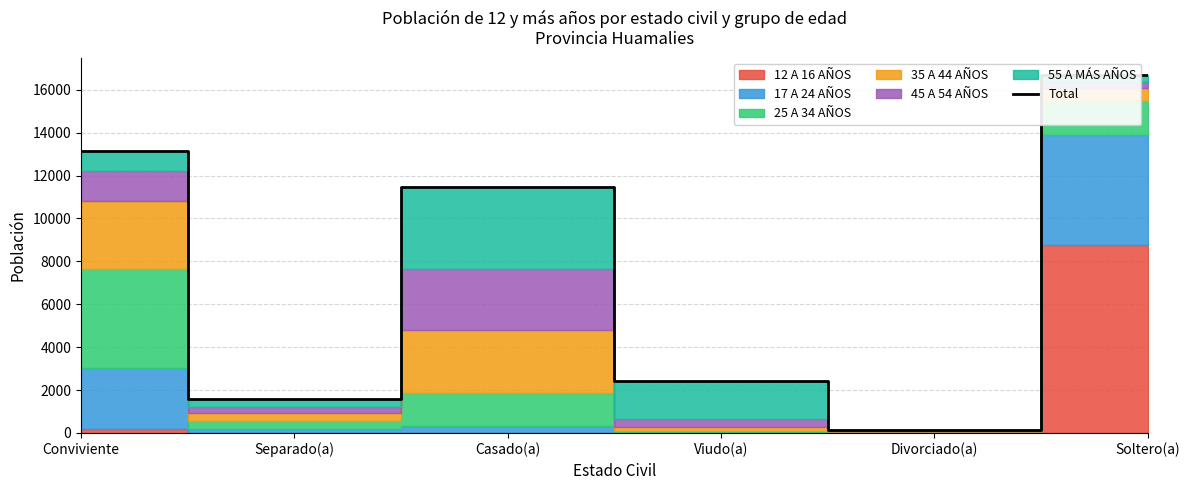

Reading right to left, what are all the values shown in this chart?

16664	160	2415	11467	1562	13145